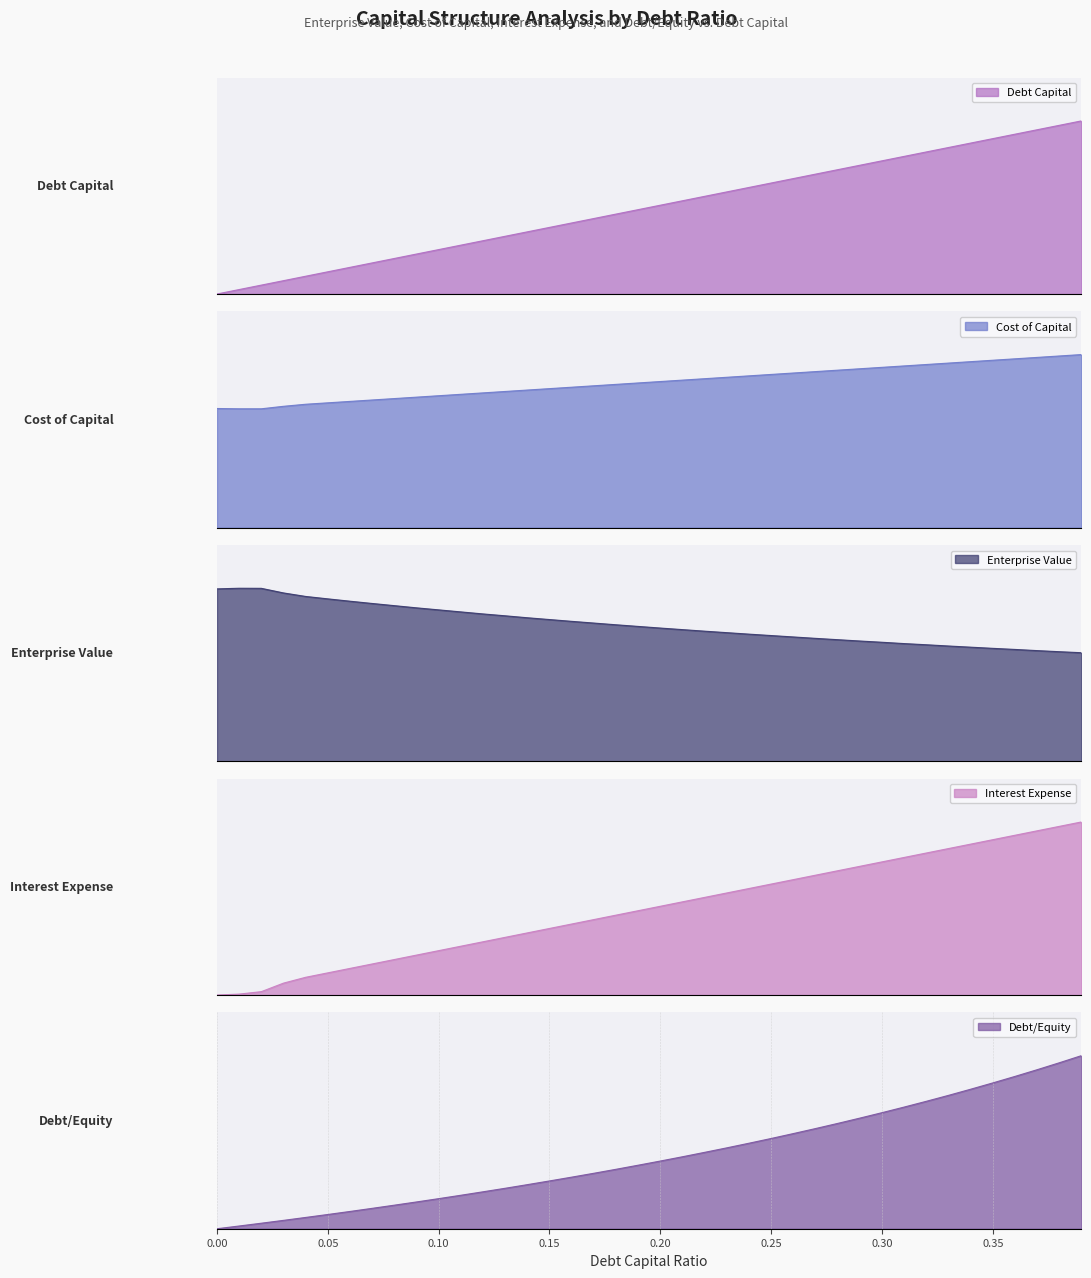

What is the difference between the debt_capital values at 0.26 and 0.18?

0.1